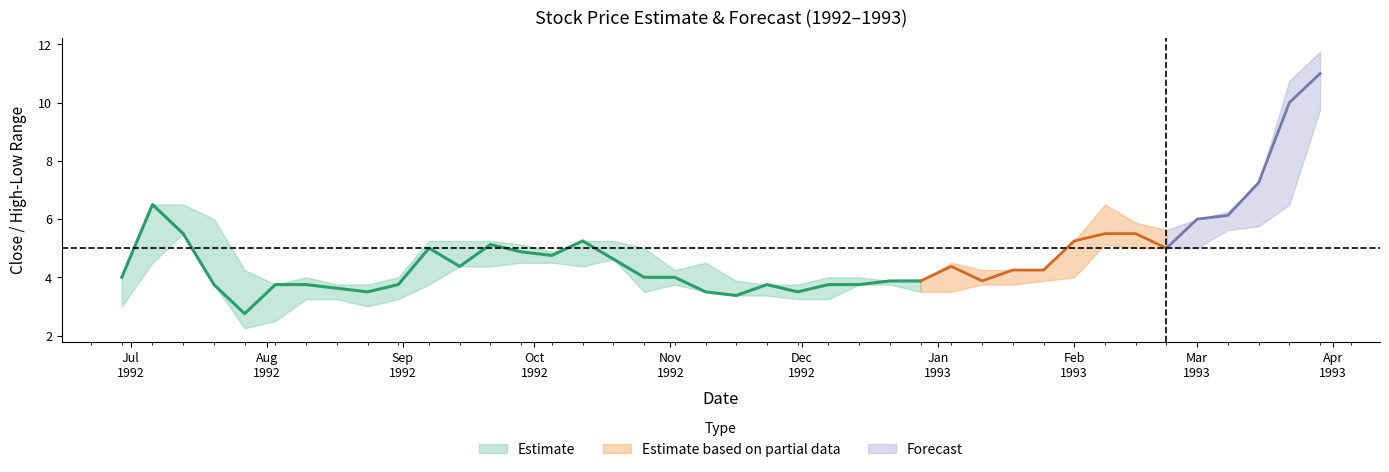

What is the maximum value for close?

11.0